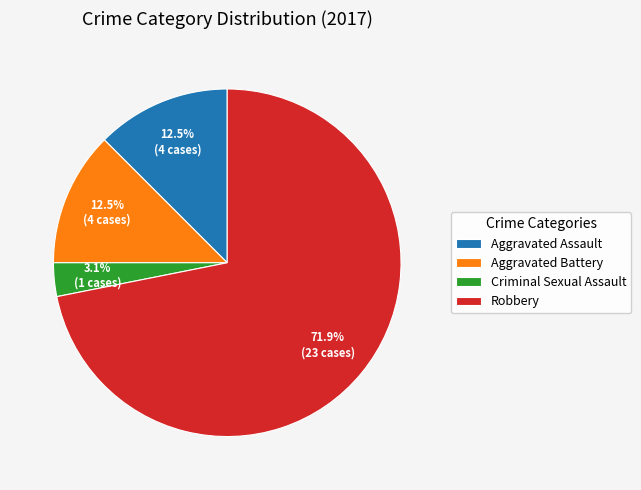

Is there a majority slice in this chart?

Yes